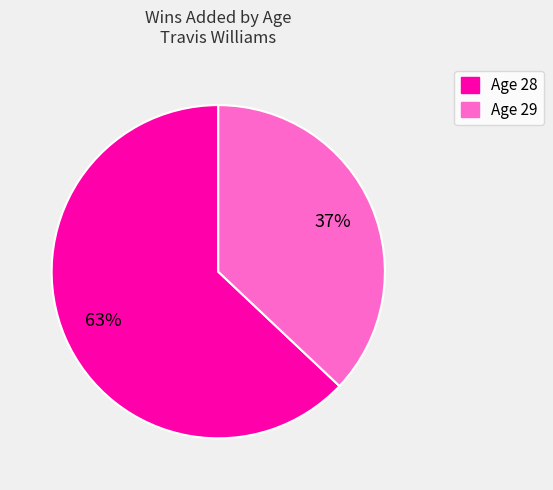

Does any single category account for the majority?

Yes